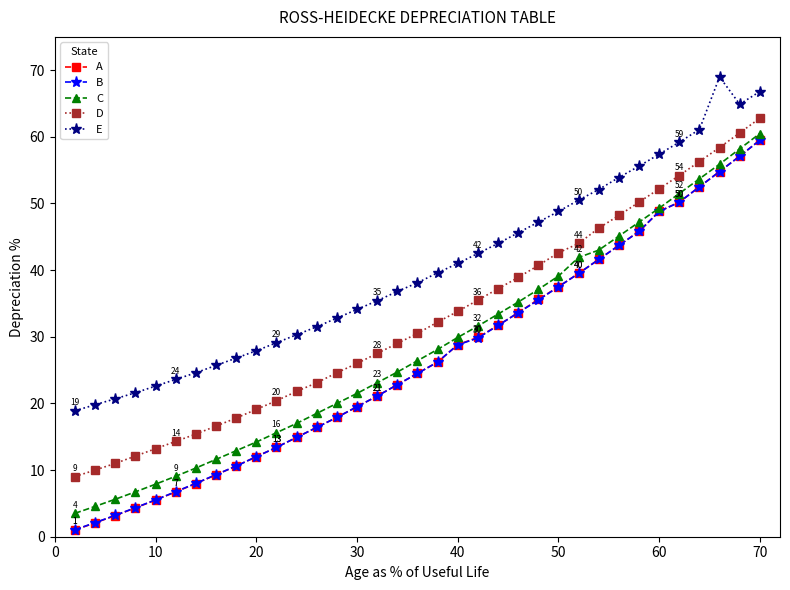

What is the value of the A point at the 32nd from the left?

52.5